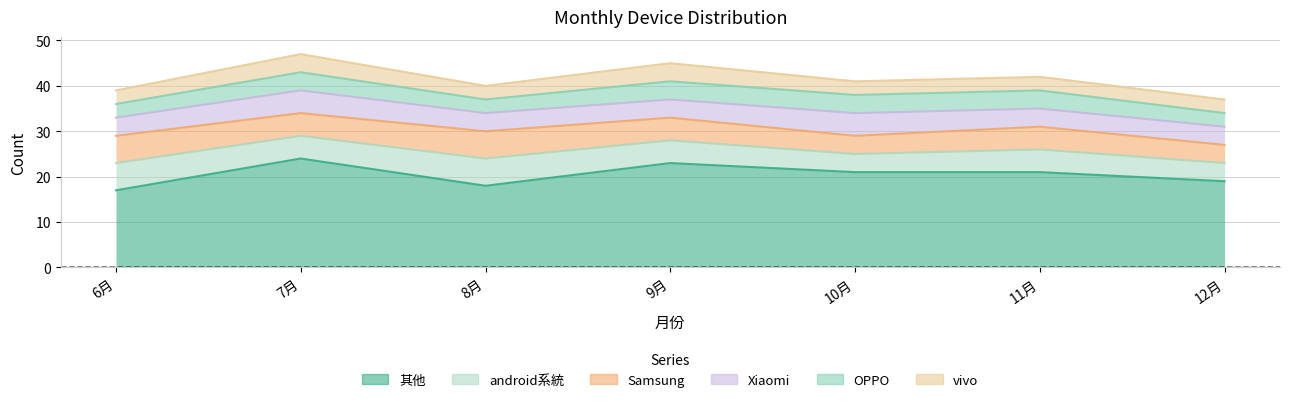

At which label is 其他 closest to 20?

10月